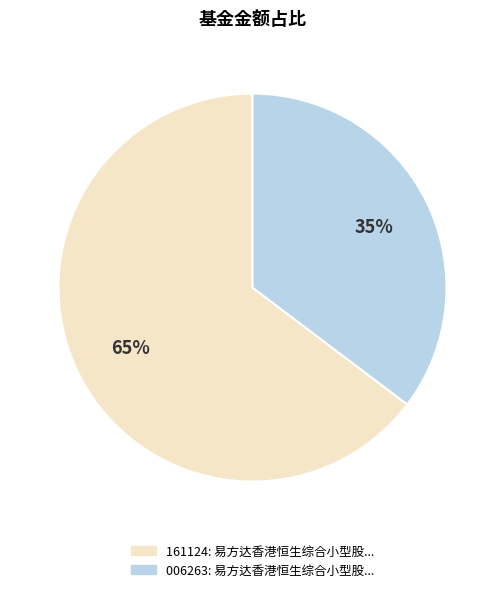

Is there a majority slice in this chart?

Yes